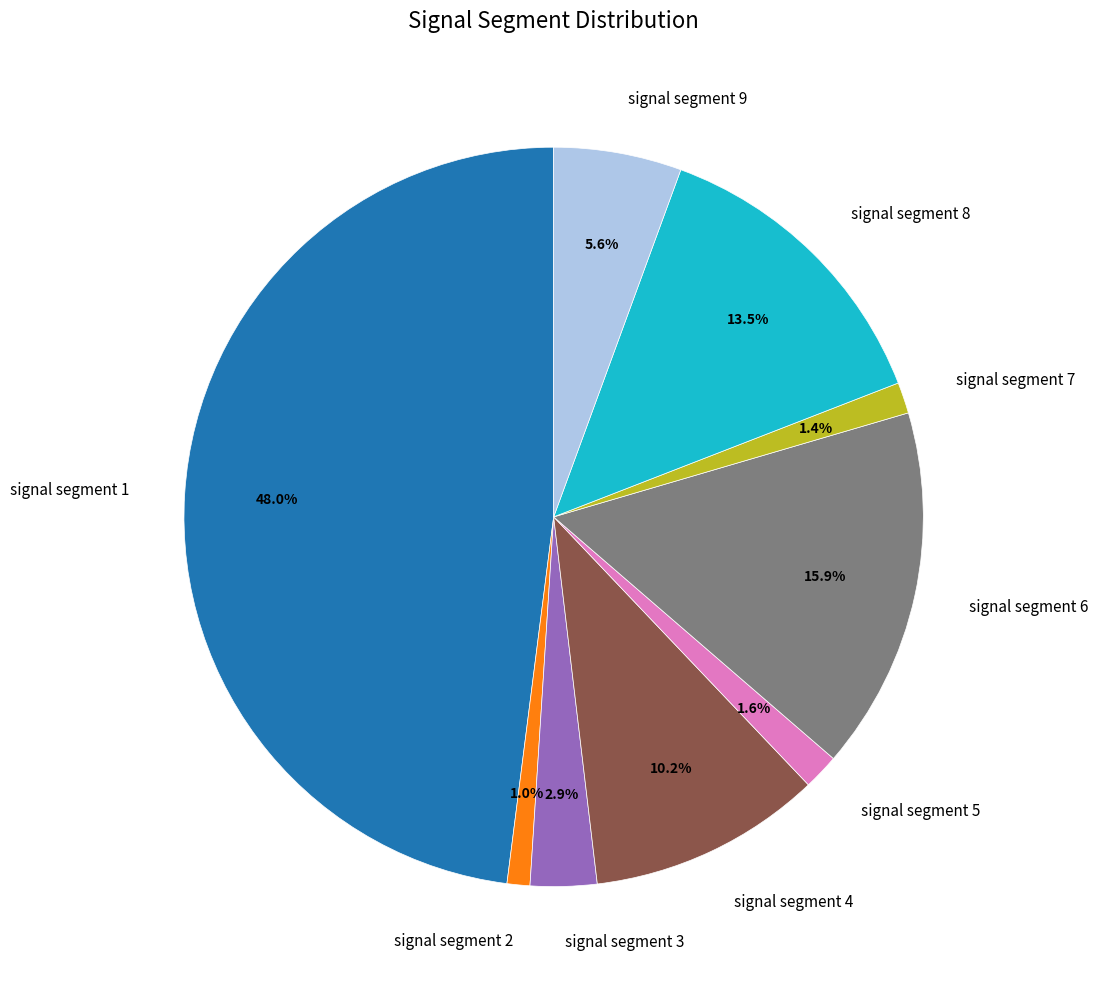

To the nearest percent, what is the combined percentage of signal segment 2 and signal segment 5?

3%